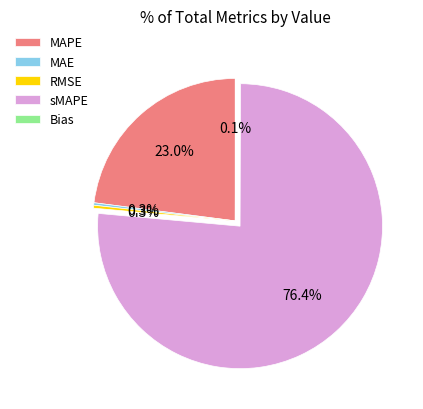

Which category has the biggest portion of the pie?

sMAPE